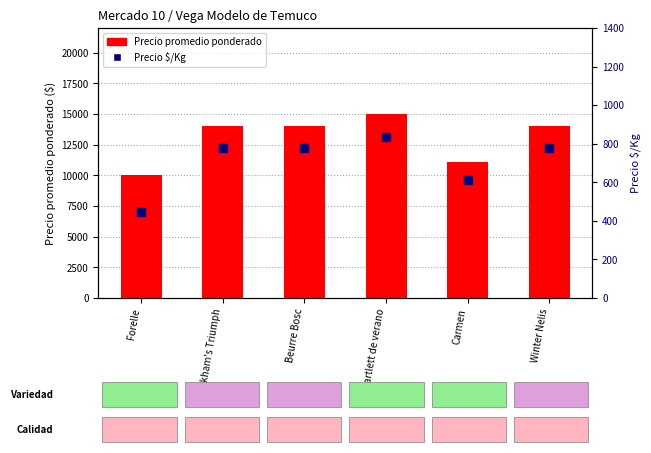

What is the label of the 6th bar from the left?

Winter Nelis